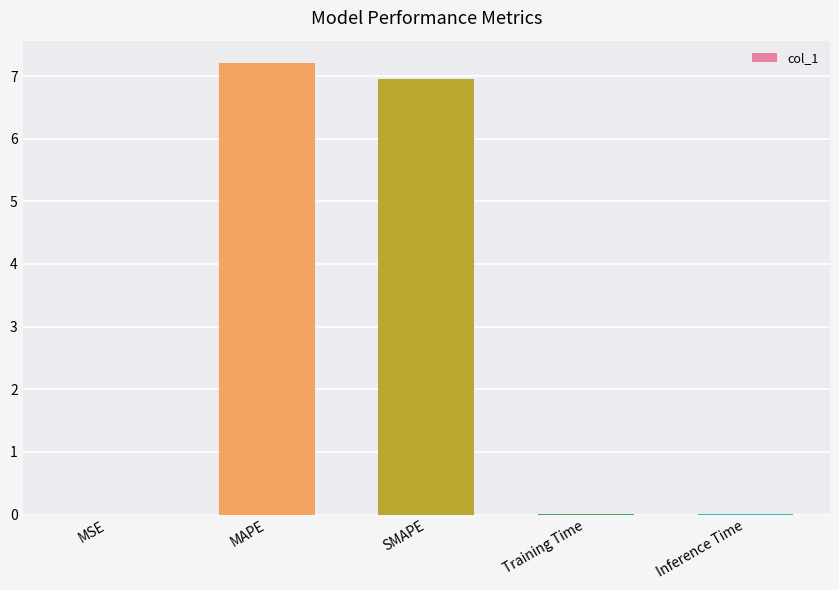

What is the change in value from SMAPE to Inference Time?

-6.9